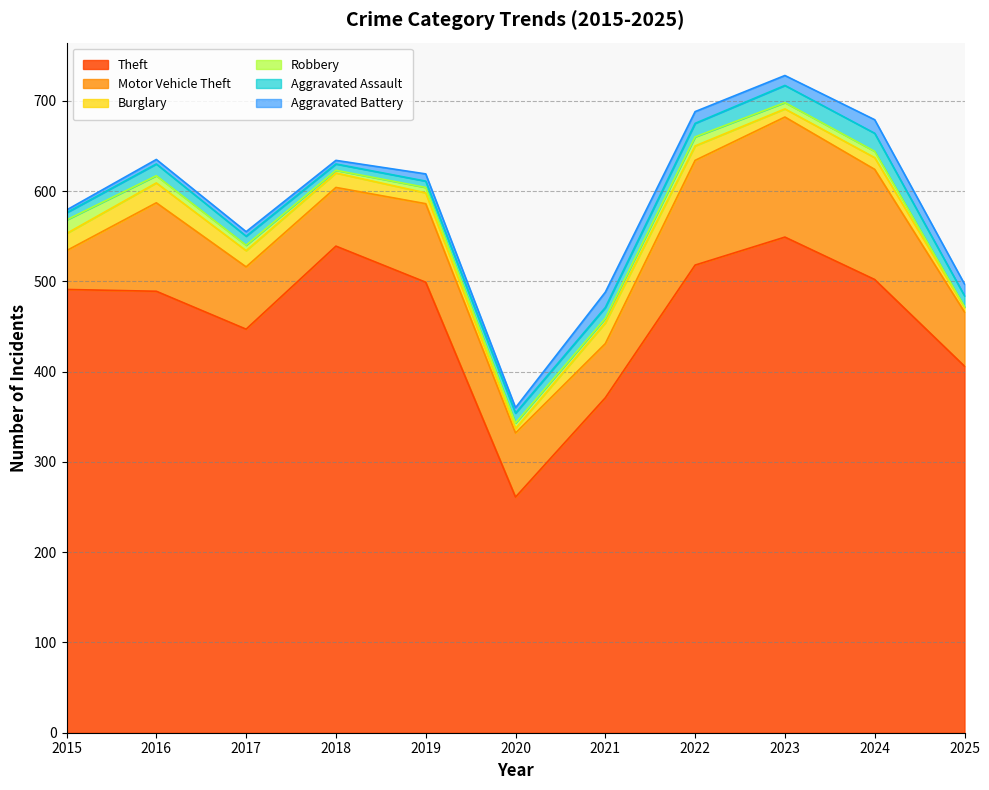

Reading right to left, list all the values displayed in this chart.

Theft: 2025=406	2024=502	2023=549	2022=518	2021=371	2020=261	2019=499	2018=539	2017=447	2016=489	2015=491
Motor Vehicle Theft: 2025=60	2024=122	2023=133	2022=116	2021=60	2020=71	2019=87	2018=65	2017=69	2016=98	2015=43
Burglary: 2025=5	2024=13	2023=9	2022=16	2021=23	2020=5	2019=12	2018=16	2017=18	2016=22	2015=19
Robbery: 2025=1	2024=7	2023=7	2022=10	2021=5	2020=6	2019=6	2018=3	2017=6	2016=8	2015=15
Aggravated Assault: 2025=12	2024=20	2023=19	2022=15	2021=12	2020=11	2019=7	2018=7	2017=10	2016=13	2015=8
Aggravated Battery: 2025=13	2024=15	2023=11	2022=13	2021=17	2020=6	2019=8	2018=4	2017=5	2016=5	2015=3